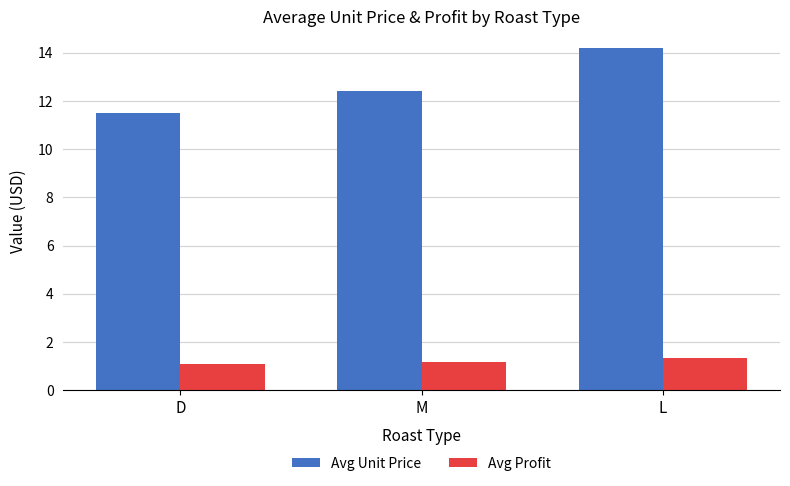

Is it true that Avg Unit Price equals 14.2 at L?

True